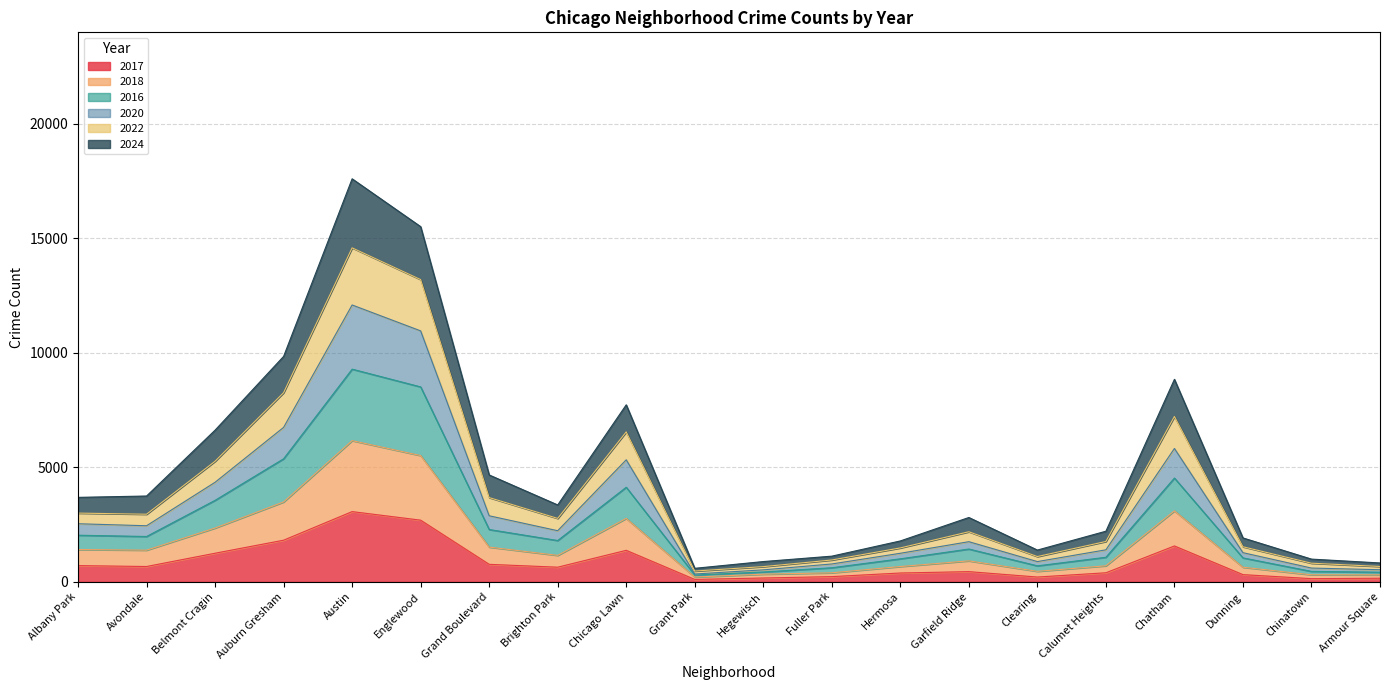

What is the total value across all series at Austin?

17602